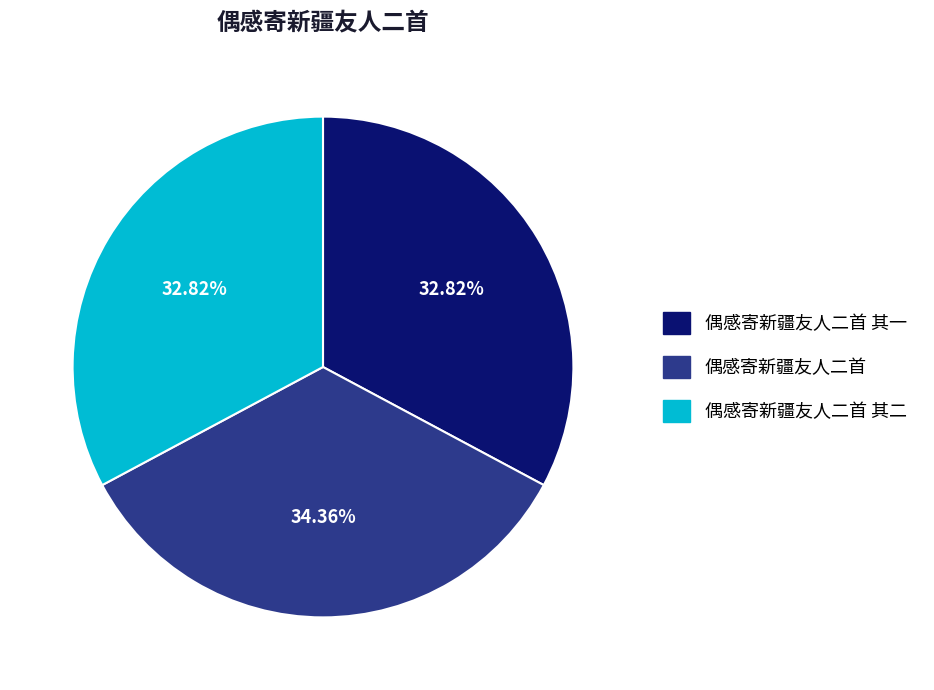

What percentage do 偶感寄新疆友人二首 其一 and 偶感寄新疆友人二首 together represent?

67.2%